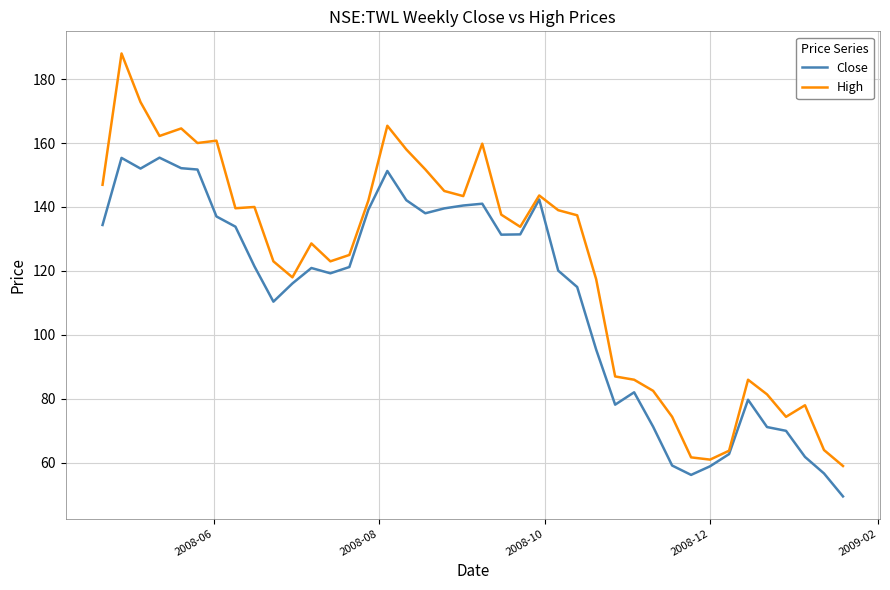

What is the smallest value displayed?

49.5